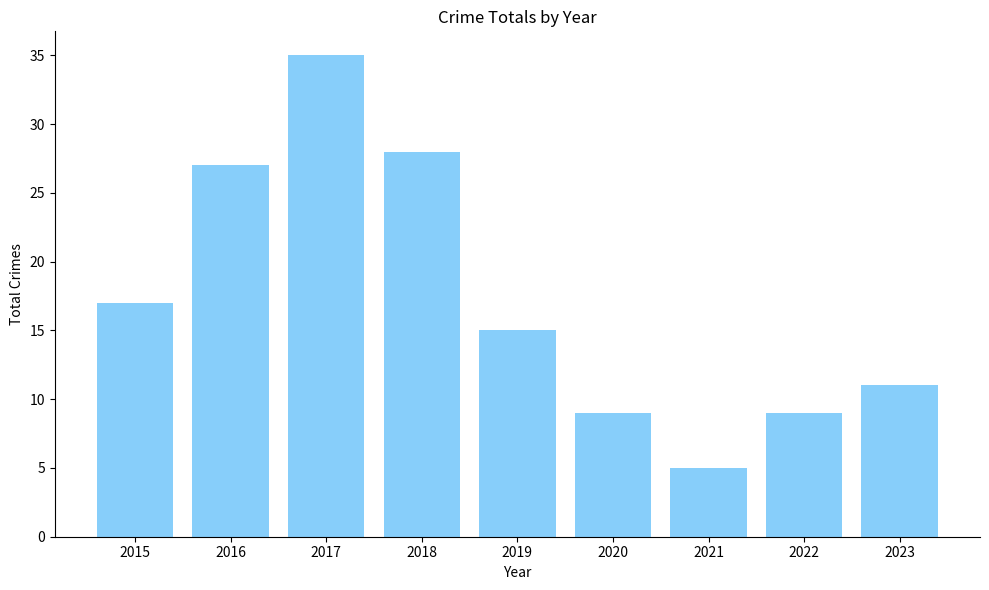

What is the value of the 1st bar from the left?

17